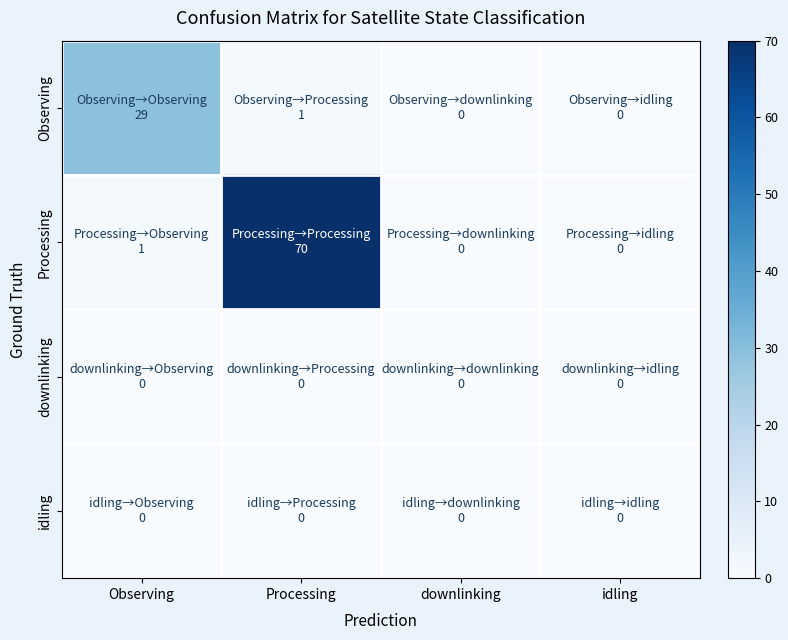

Reading right to left, transcribe all the data shown in this chart.

Observing: idling=0	downlinking=0	Processing=1	Observing=29
Processing: idling=0	downlinking=0	Processing=70	Observing=1
downlinking: idling=0	downlinking=0	Processing=0	Observing=0
idling: idling=0	downlinking=0	Processing=0	Observing=0